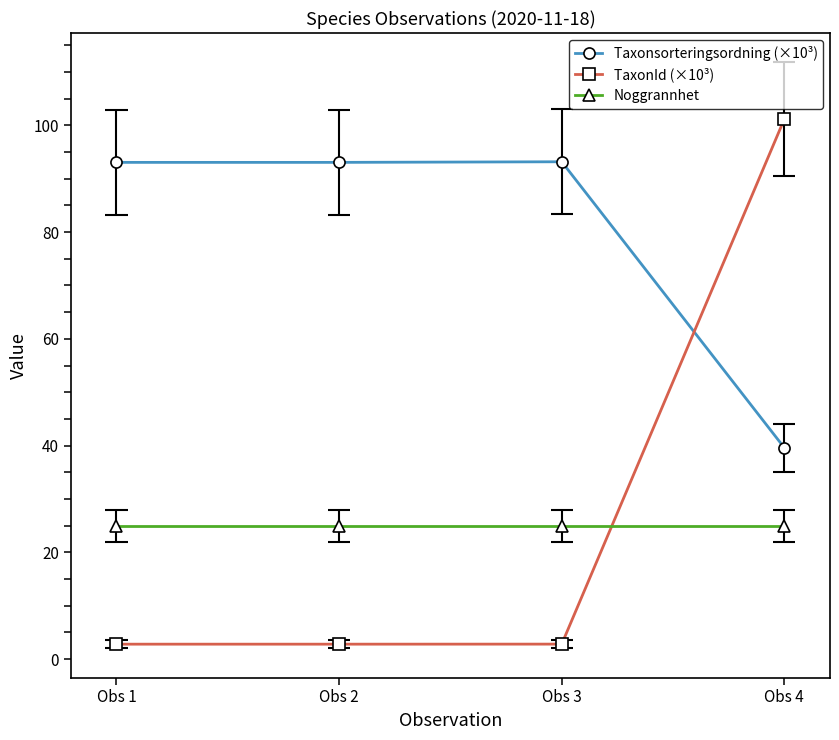

At Obs 1, list the series in order from smallest to largest.

TaxonId (×10³), Noggrannhet, Taxonsorteringsordning (×10³)